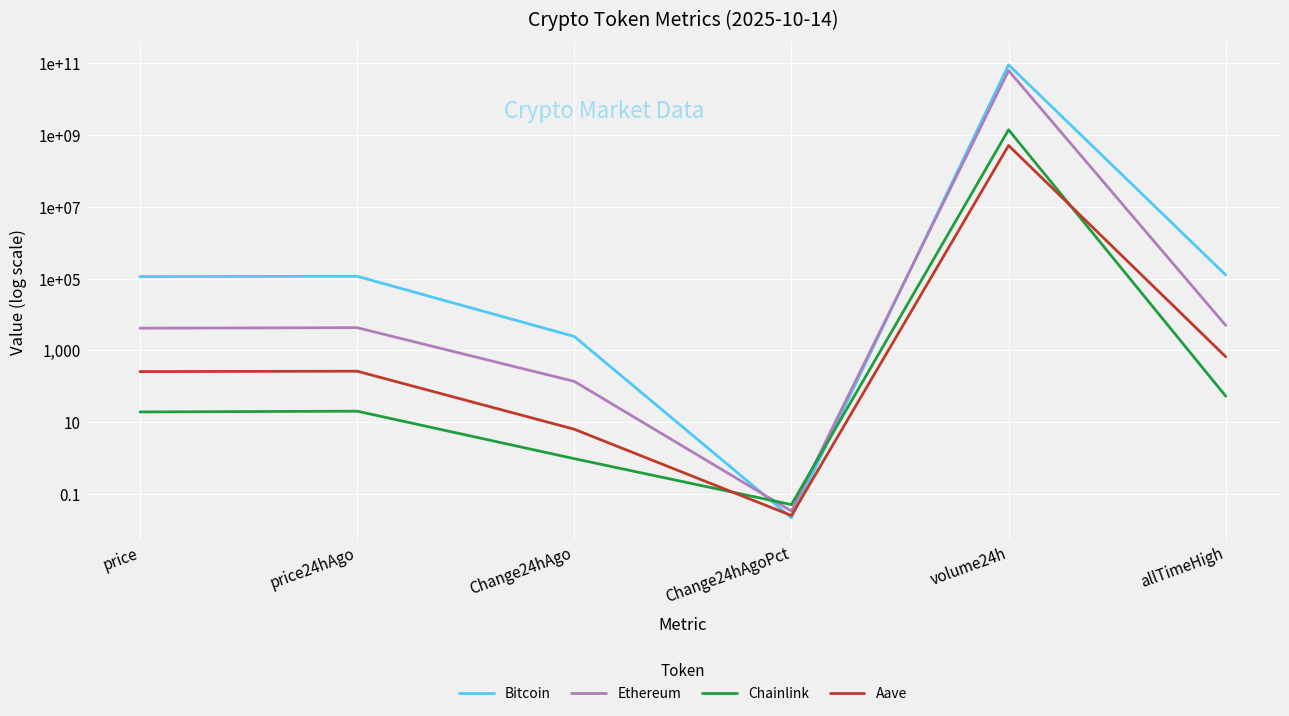

What is the difference between the maximum and minimum values in the Bitcoin series?

90884744535.0